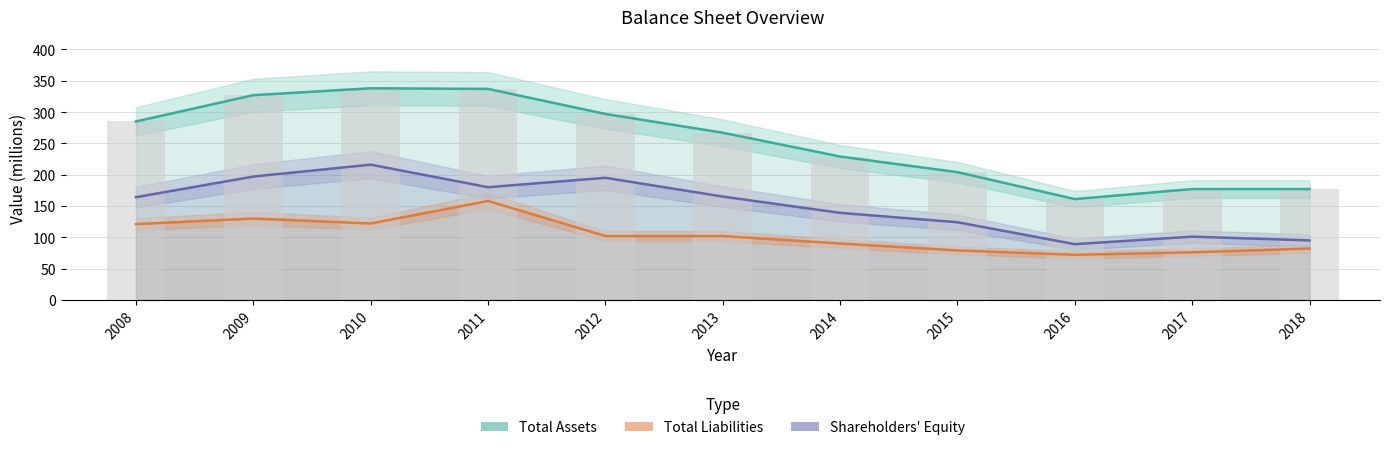

The Shareholders' Equity series shows 46 at 2012. True or false?

False